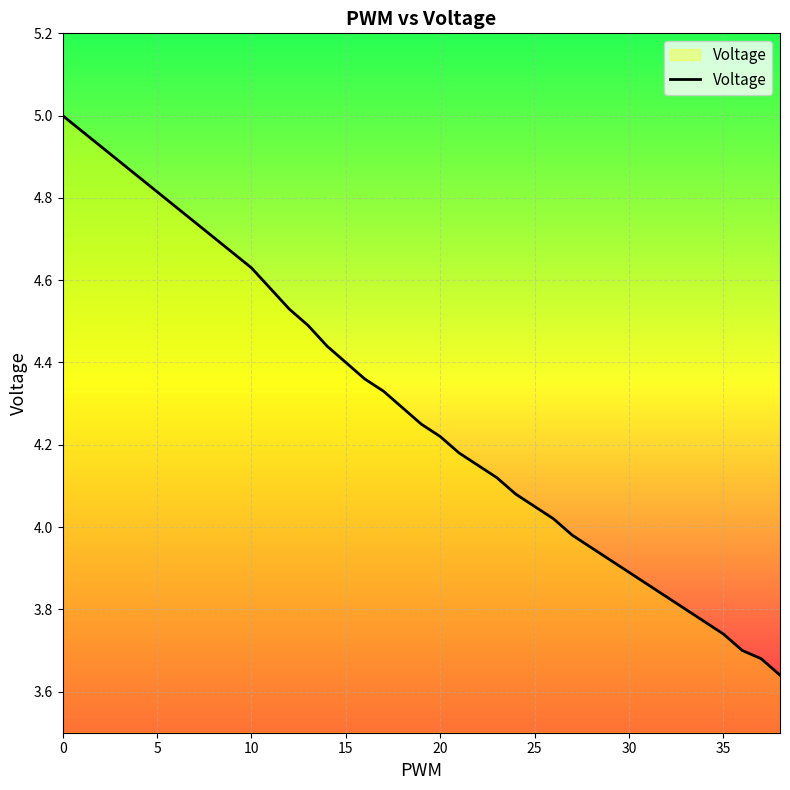

What is the difference between the maximum and minimum values?

1.4